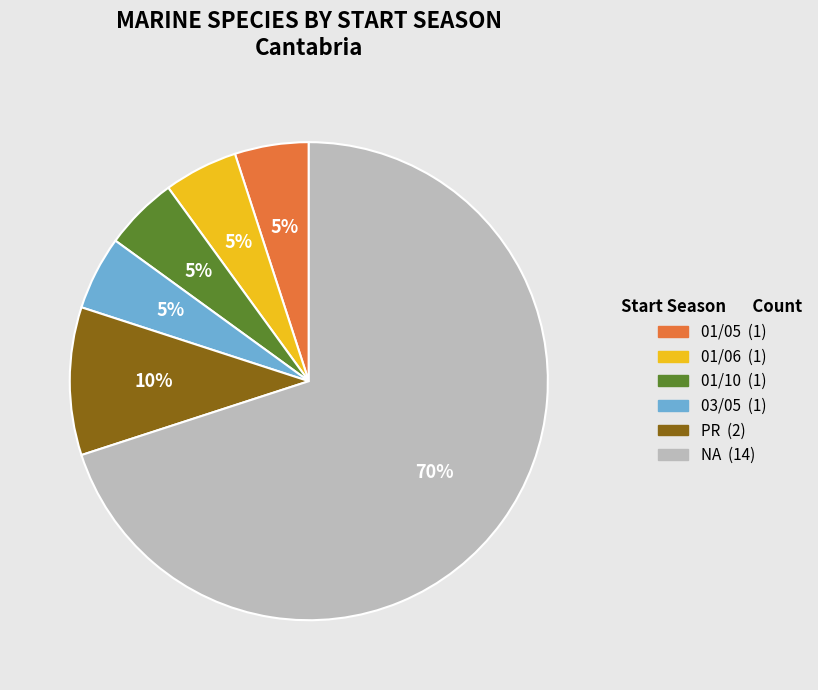

To the nearest percent, what is the average slice percentage?

17%